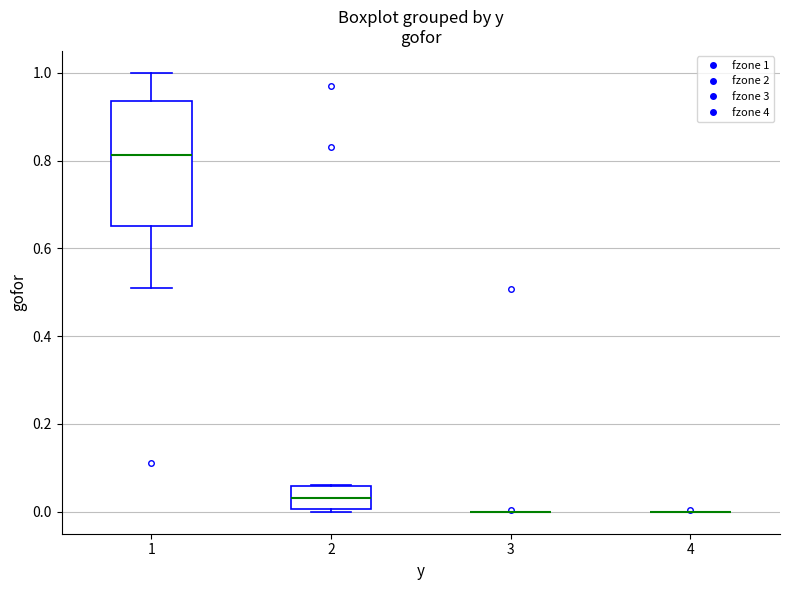

Reading left to right, read every box against the y-axis: the position of its median line, the range the box covers, and the ends of its whiskers. The values are not printed on the chart, so give them approximately, as read against the axis.

1: median 0.82, box 0.66 to 0.94, whiskers 0.50 to 1.00
2: median 0.04, box 0.00 to 0.06, whiskers 0.00 to 0.06
3: box collapsed to a line at 0.00, whiskers 0.00 to 0.00
4: box collapsed to a line at 0.00, whiskers 0.00 to 0.00